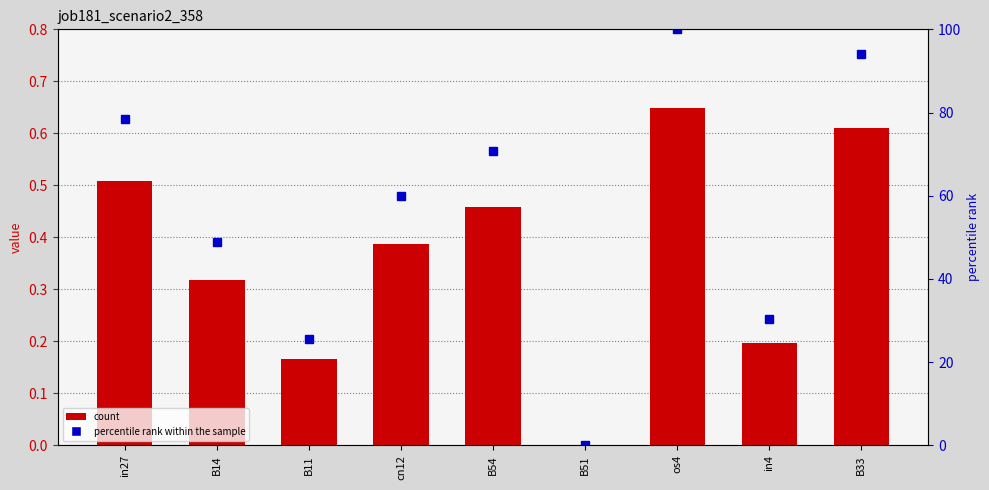

Where is job181_scenario2_358 nearest to the value 0?

B51